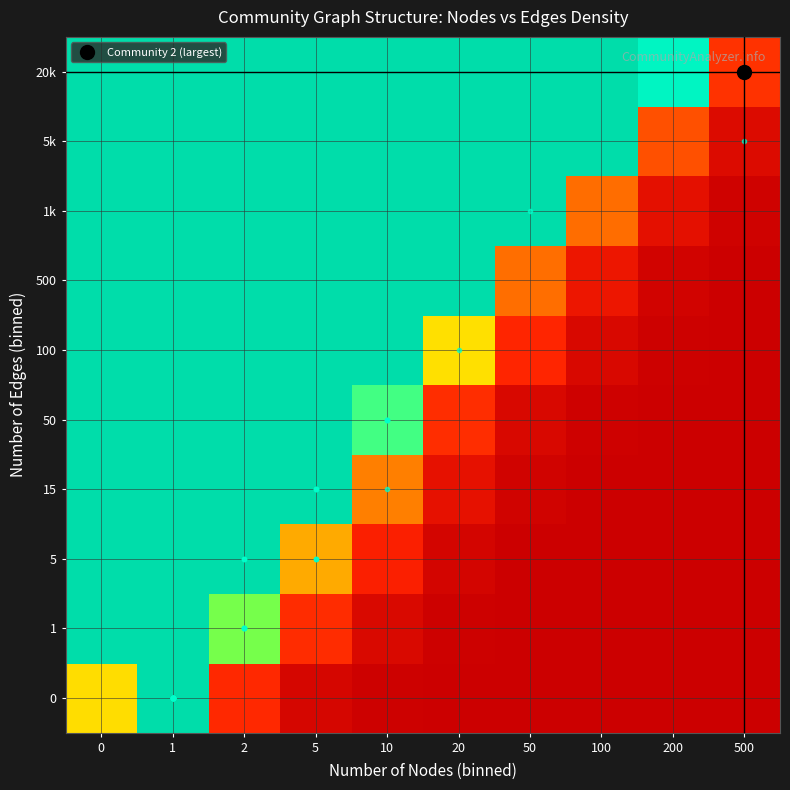

Between 10 and 100, which is larger?

10